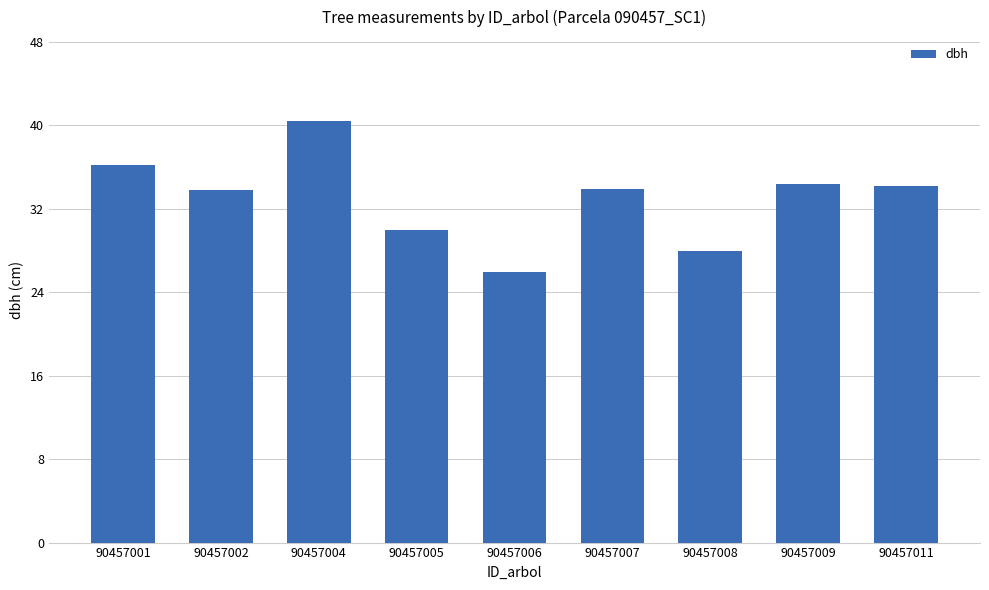

What is the greatest value displayed?

40.4